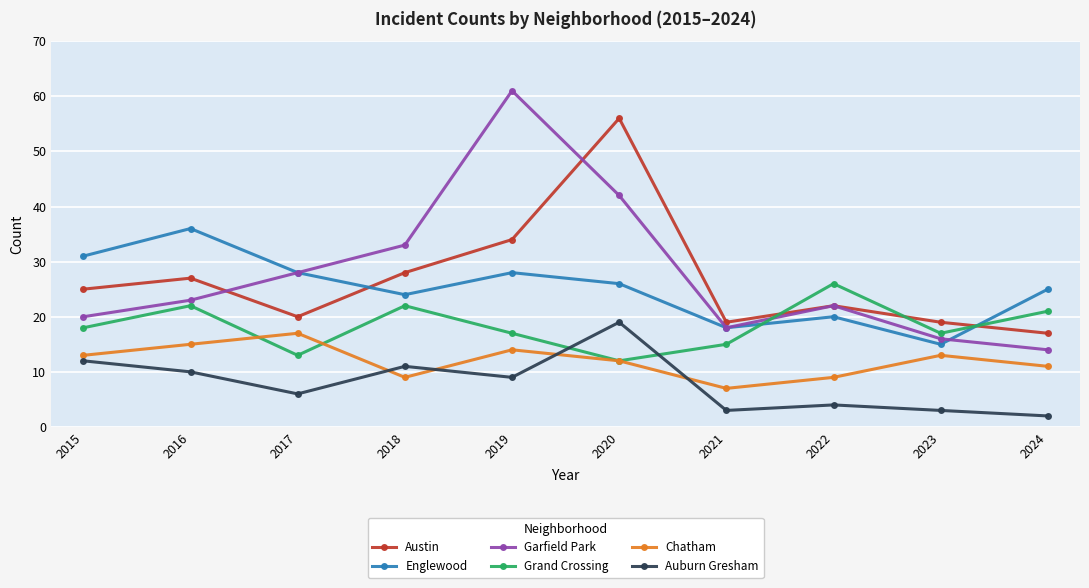

True or false: Grand Crossing and Auburn Gresham cross at least once.

True